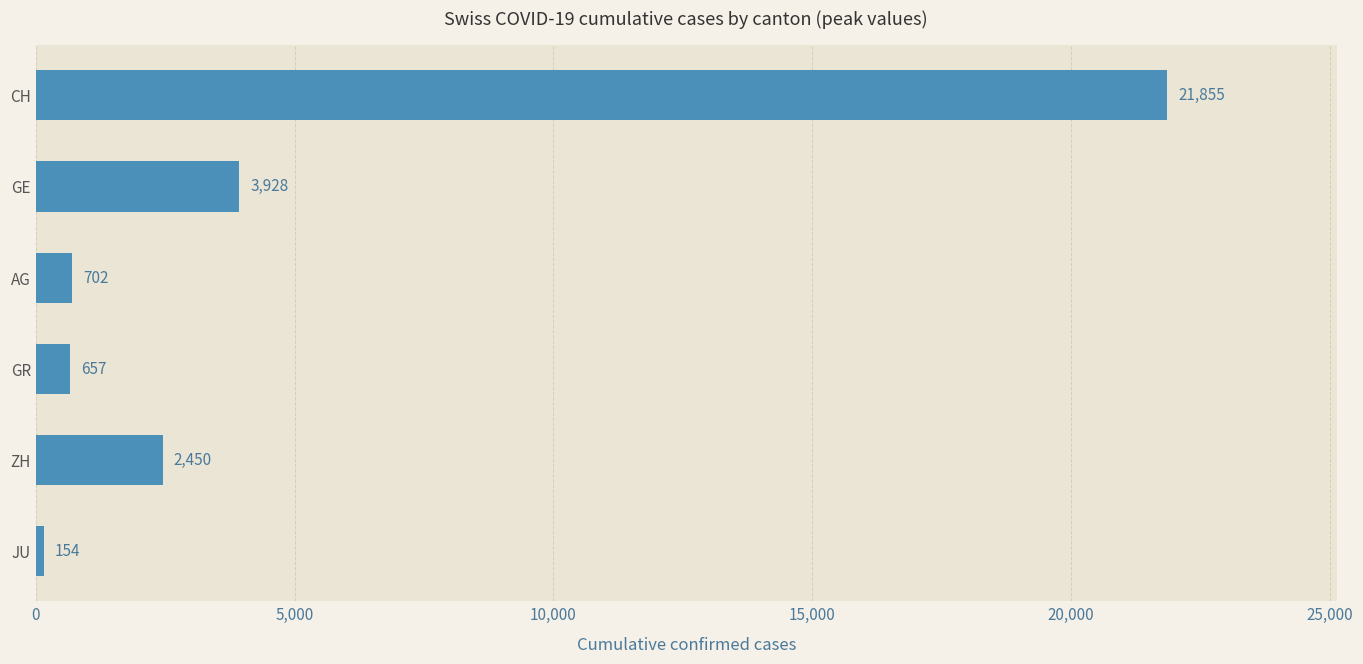

Rank the categories by value from lowest to highest.

JU, GR, AG, ZH, GE, CH